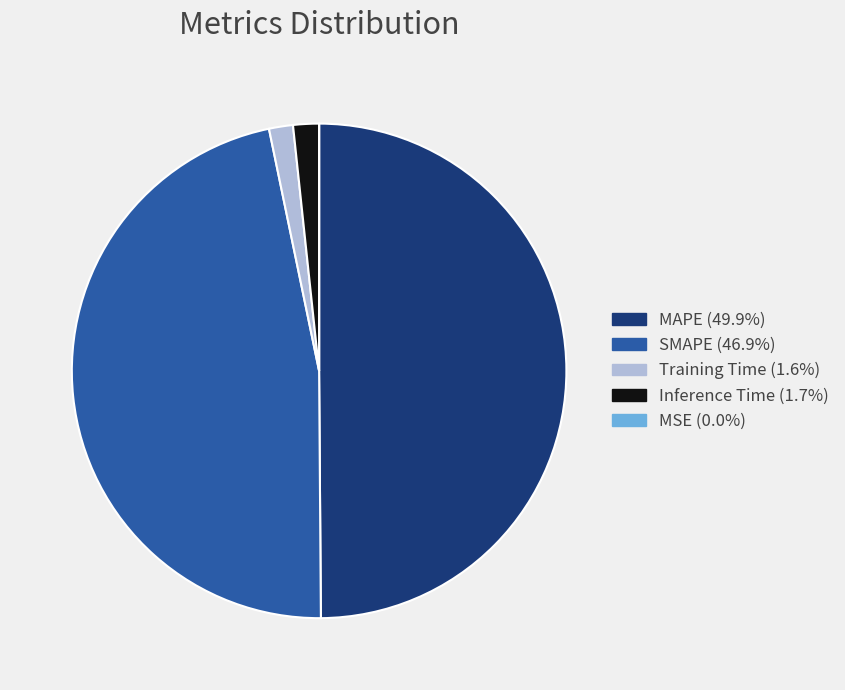

Is Training Time (1.6%) the majority of the pie?

No